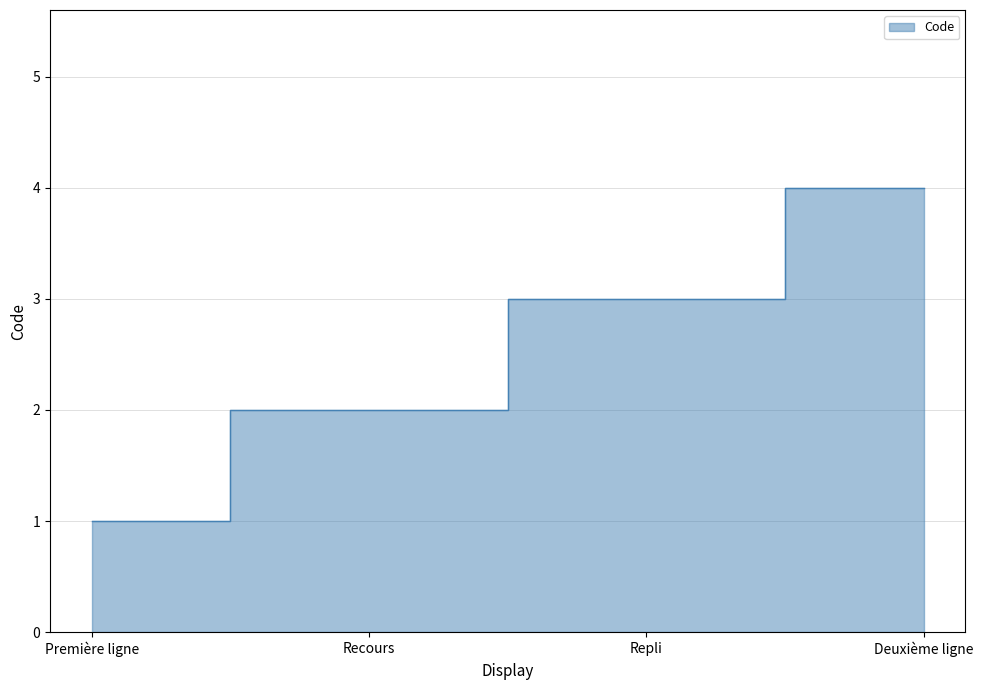

Reading right to left, transcribe all the data shown in this chart.

Deuxième ligne=4	Repli=3	Recours=2	Première ligne=1